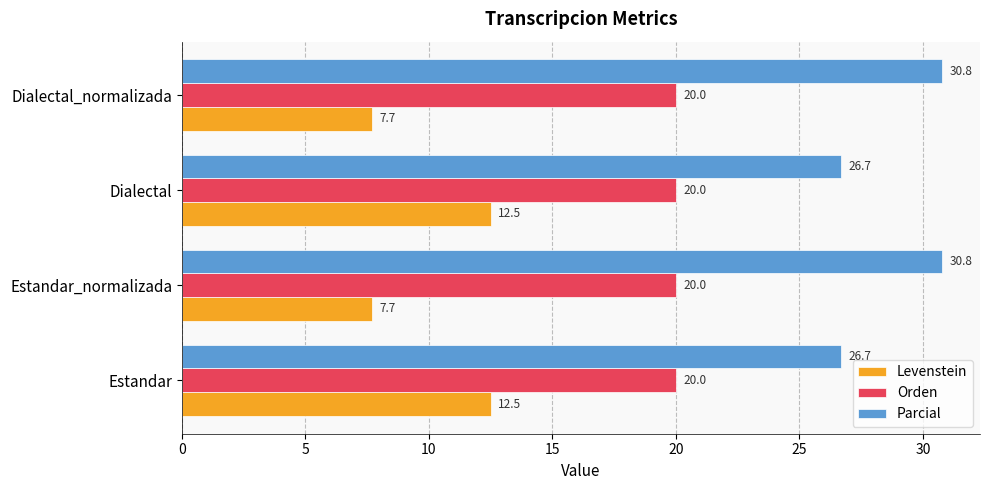

What is the sum of all Parcial values?

114.9